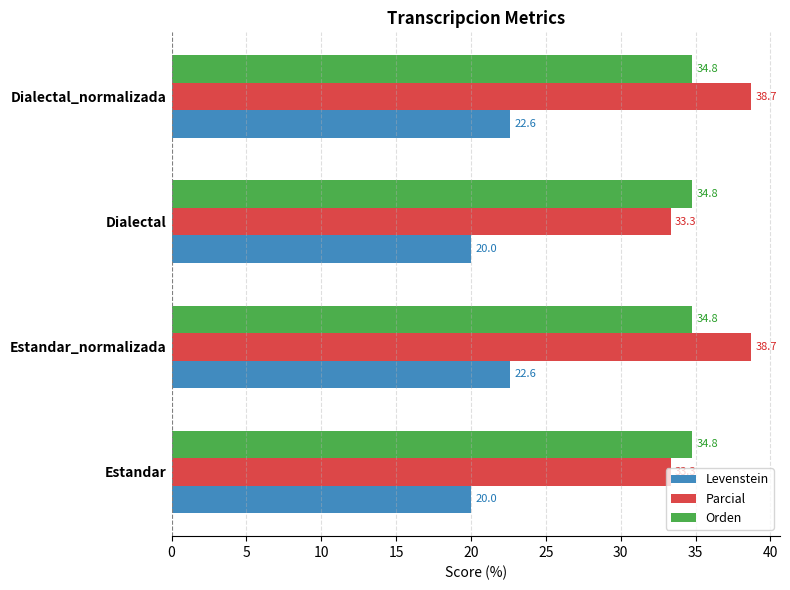

Is it true that Levenstein equals 20.0 at Estandar?

True